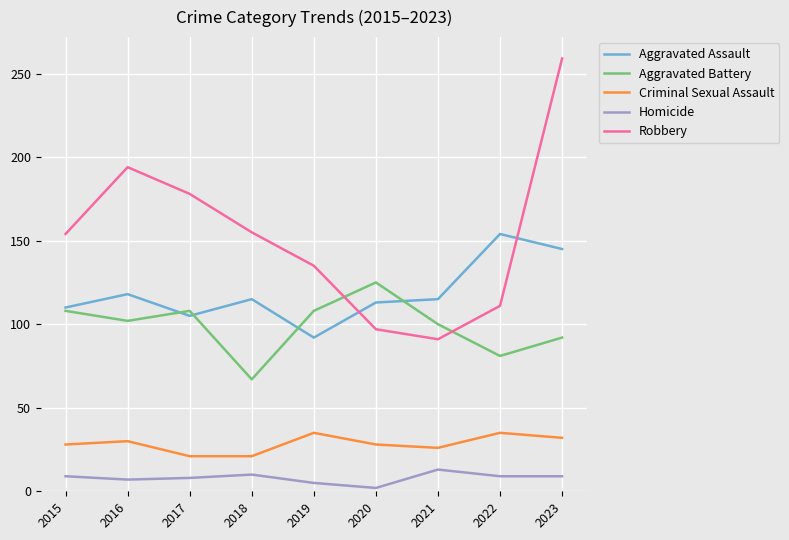

Which series has the largest range (max minus min)?

Robbery